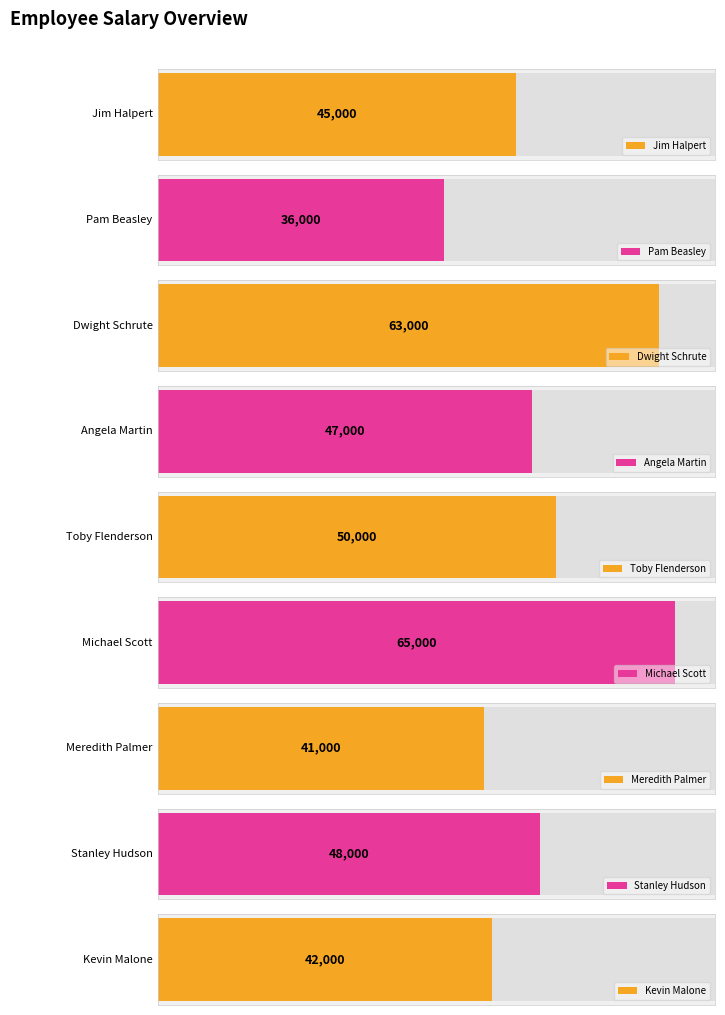

Approximately how many times larger is the value at Pam Beasley compared to Michael Scott?

0.6